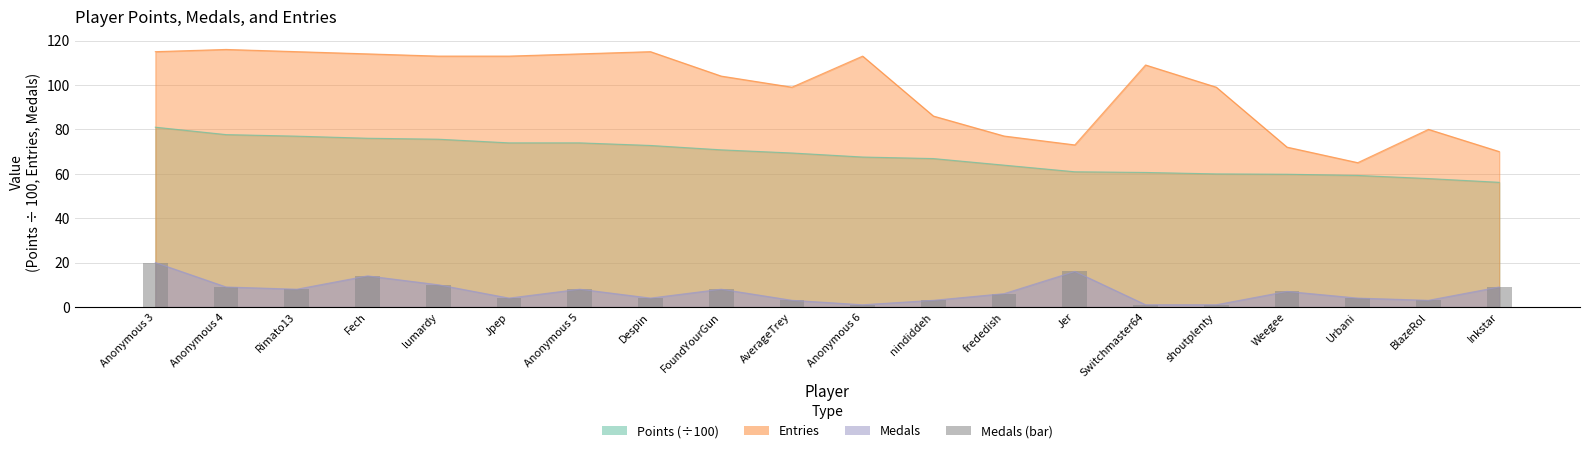

Which category has the highest value across all series?

Anonymous 3